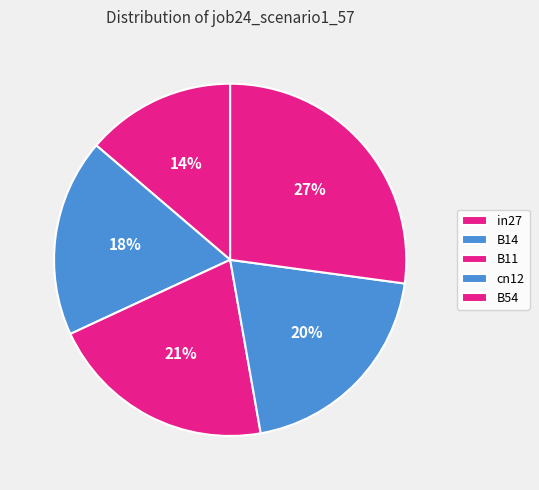

How many segments does this pie chart have?

5